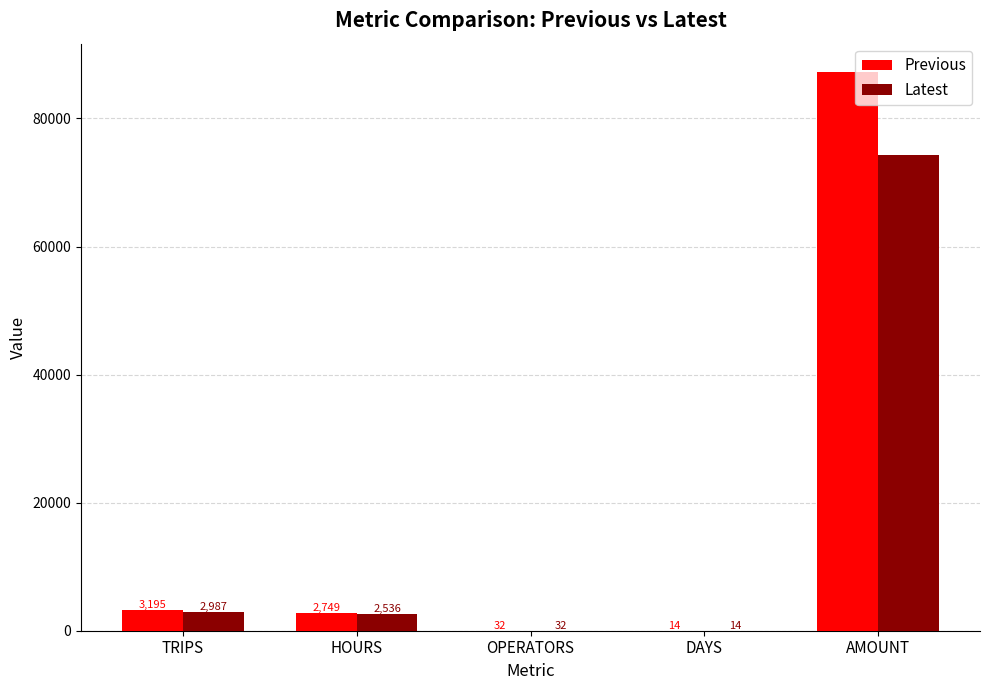

At which label is Previous closest to 43664?

TRIPS